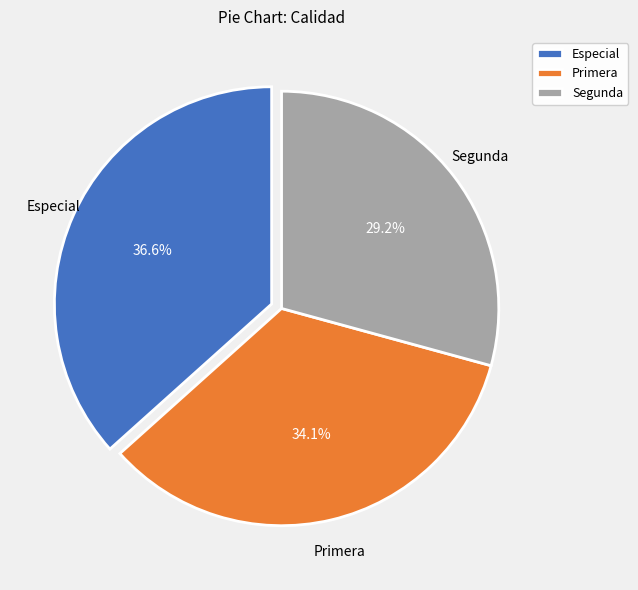

To the nearest percent, what is the combined percentage of Especial and Segunda?

66%